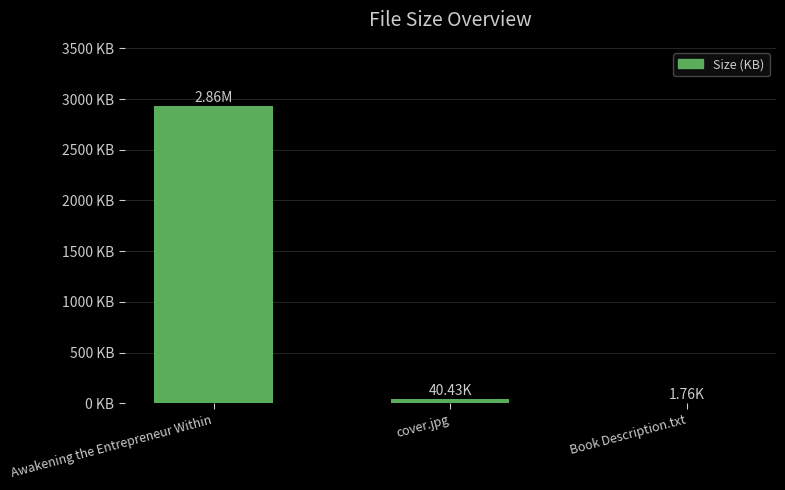

At which label does the data first exceed 40?

Awakening the Entrepreneur Within